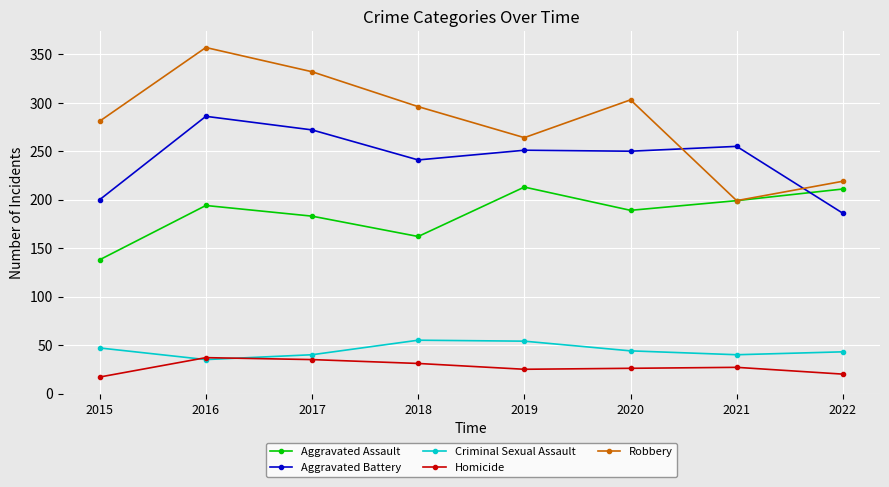

True or false: Aggravated Assault and Homicide intersect in this chart.

False